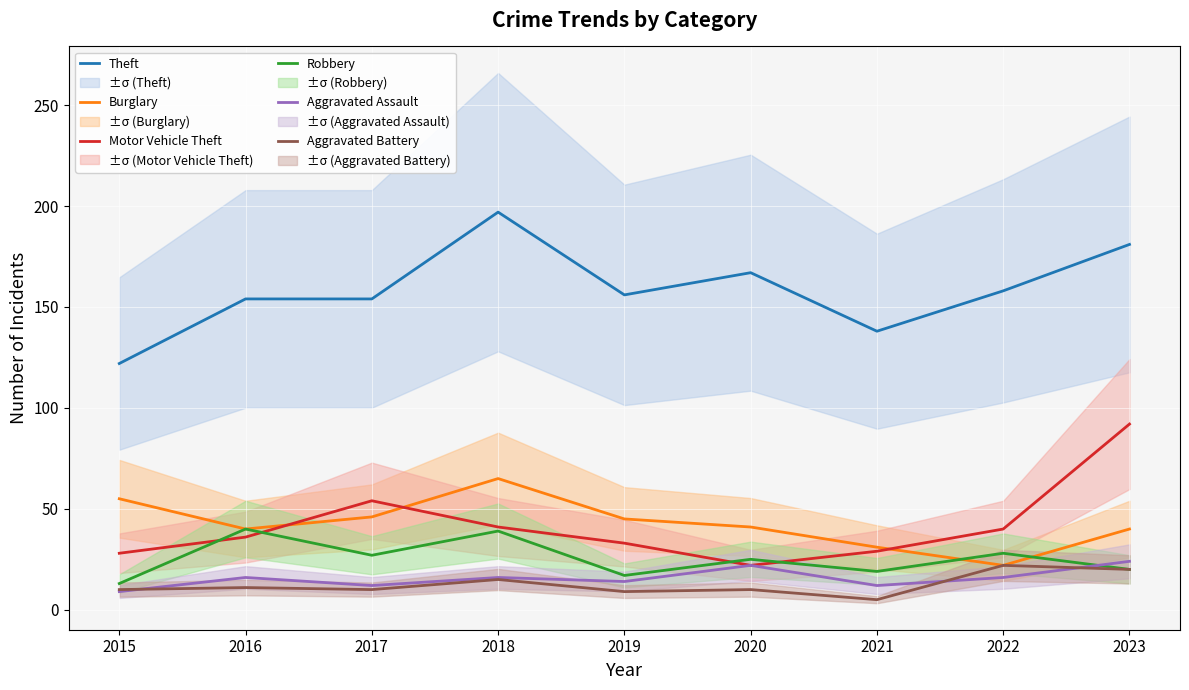

Is it true that Burglary equals 65 at 2018?

True